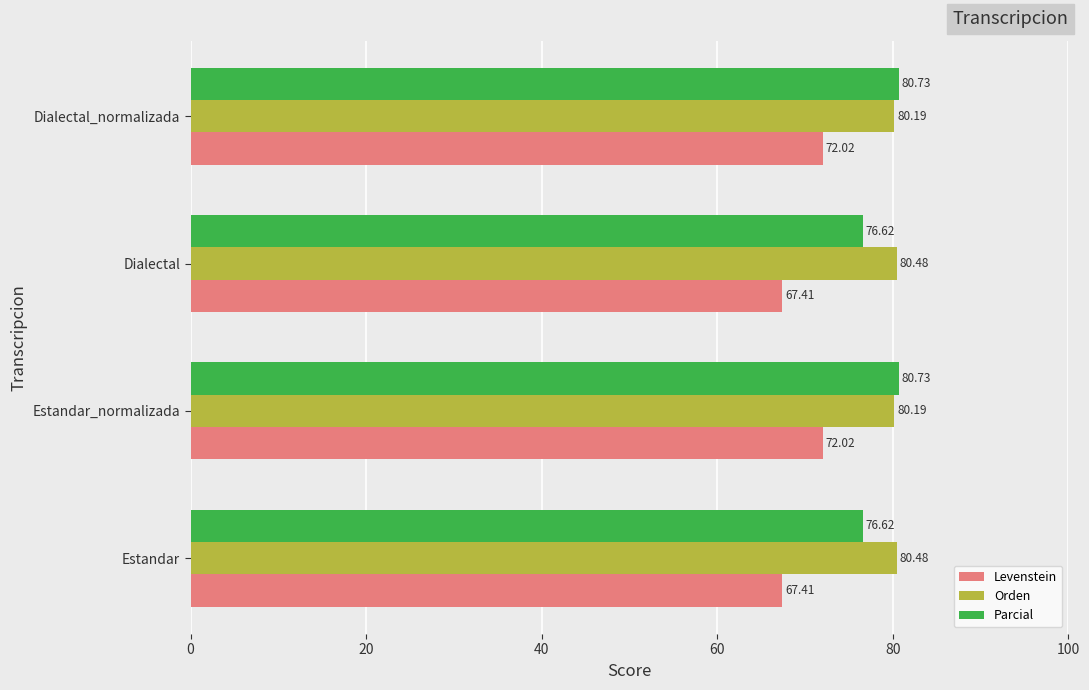

What is the average value of the Parcial series?

78.7